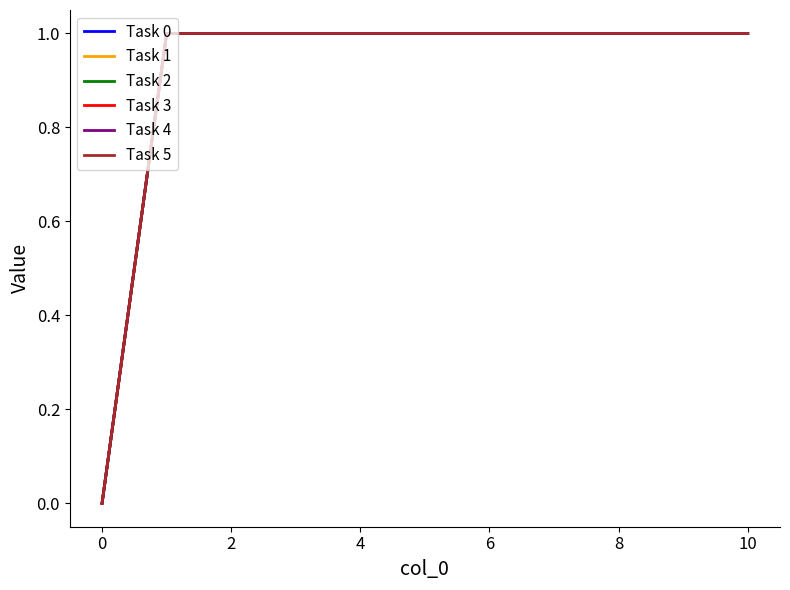

True or false: Task 4 and Task 5 intersect in this chart.

False